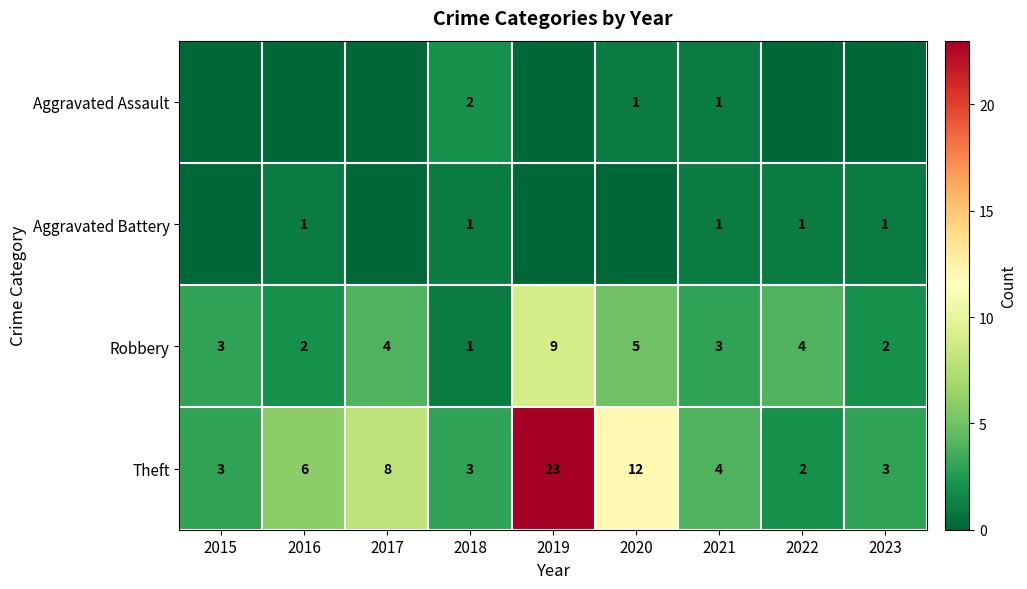

What is the greatest value displayed?

23